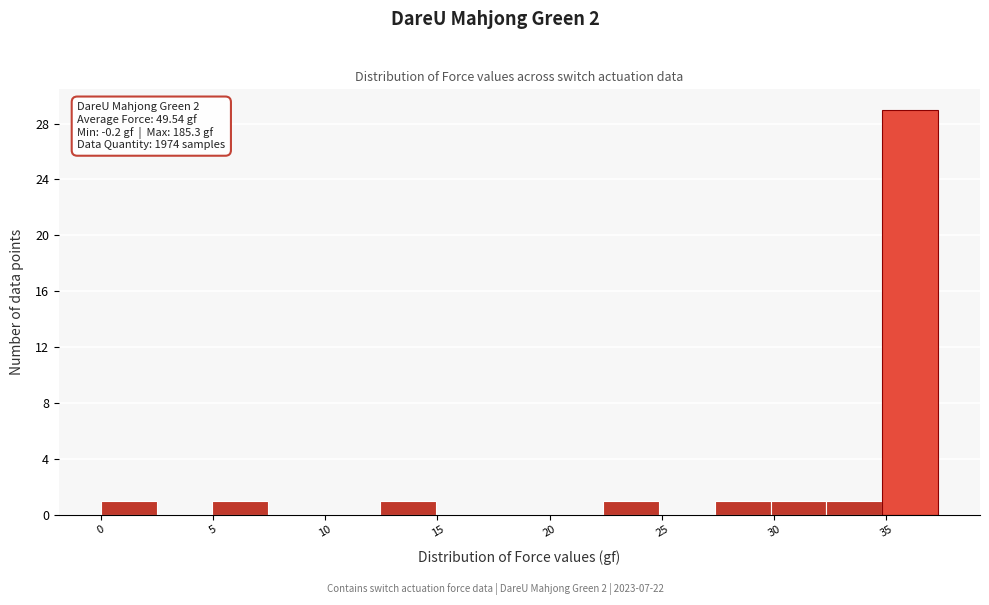

Which range on the x-axis has the tallest bar?

35.0 to 37.5